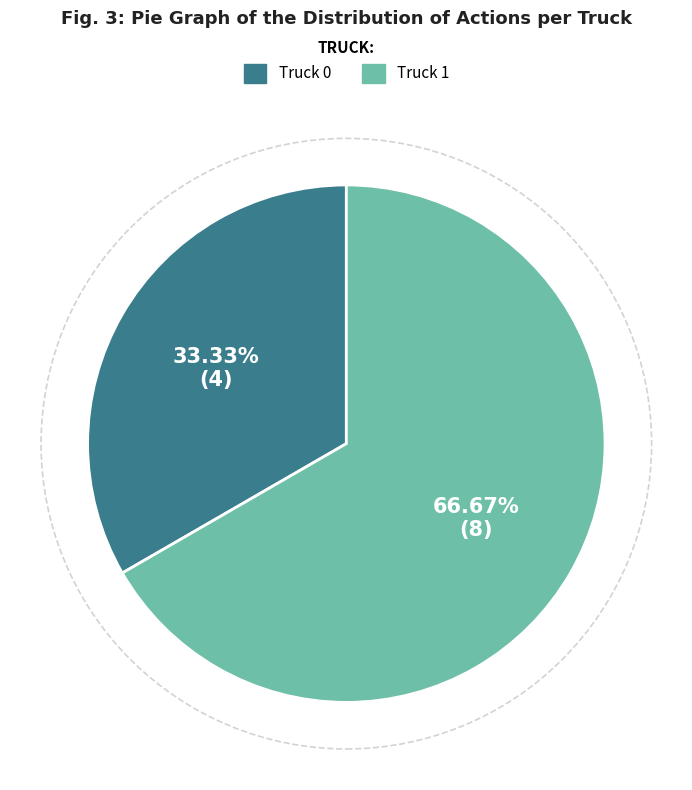

Which slice represents more than half of the pie?

Truck 1